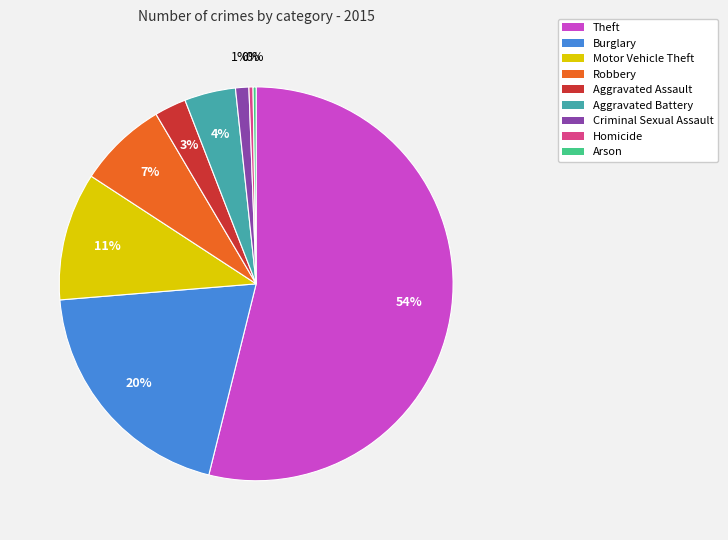

To the nearest percent, what portion does Robbery represent?

7%